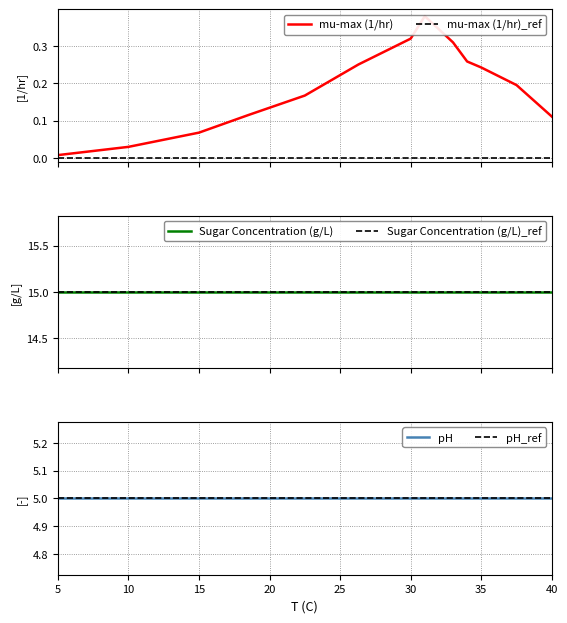

Is the value of pH at 6 greater than the value of mu-max (1/hr) at 9?

Yes